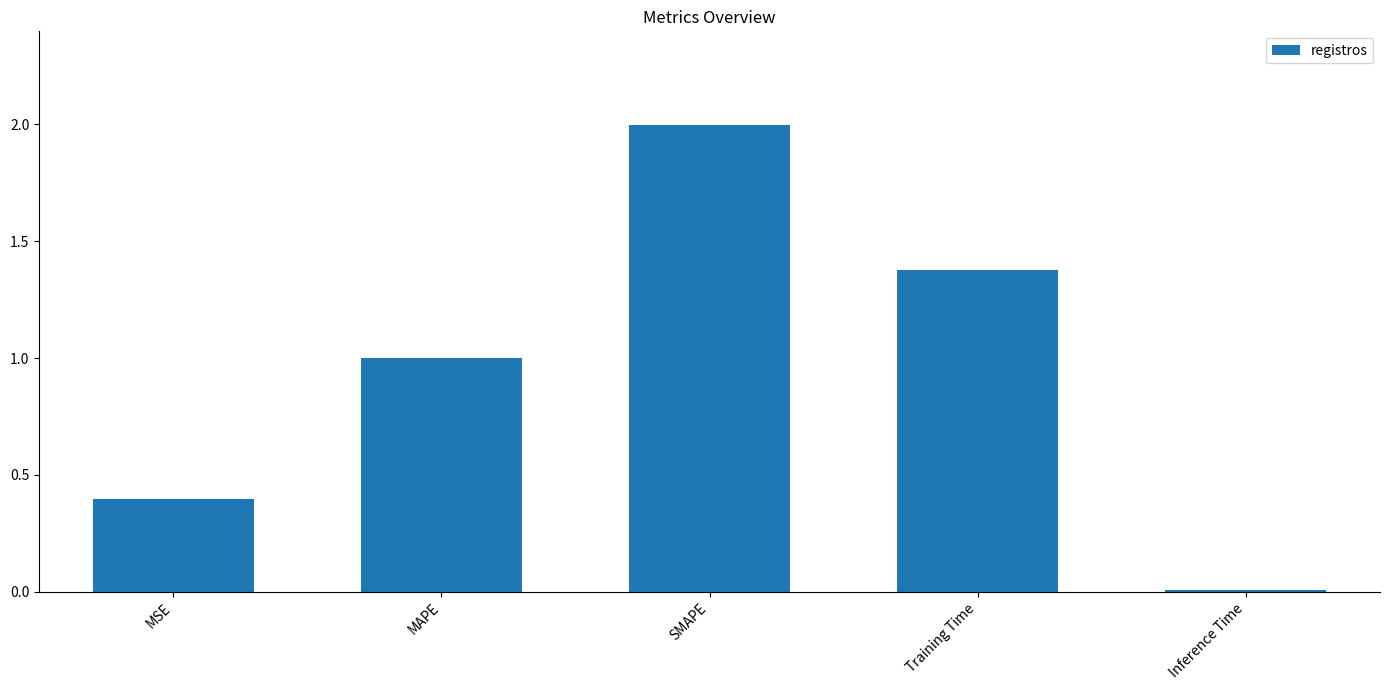

What is the change in value from SMAPE to Training Time?

-0.6